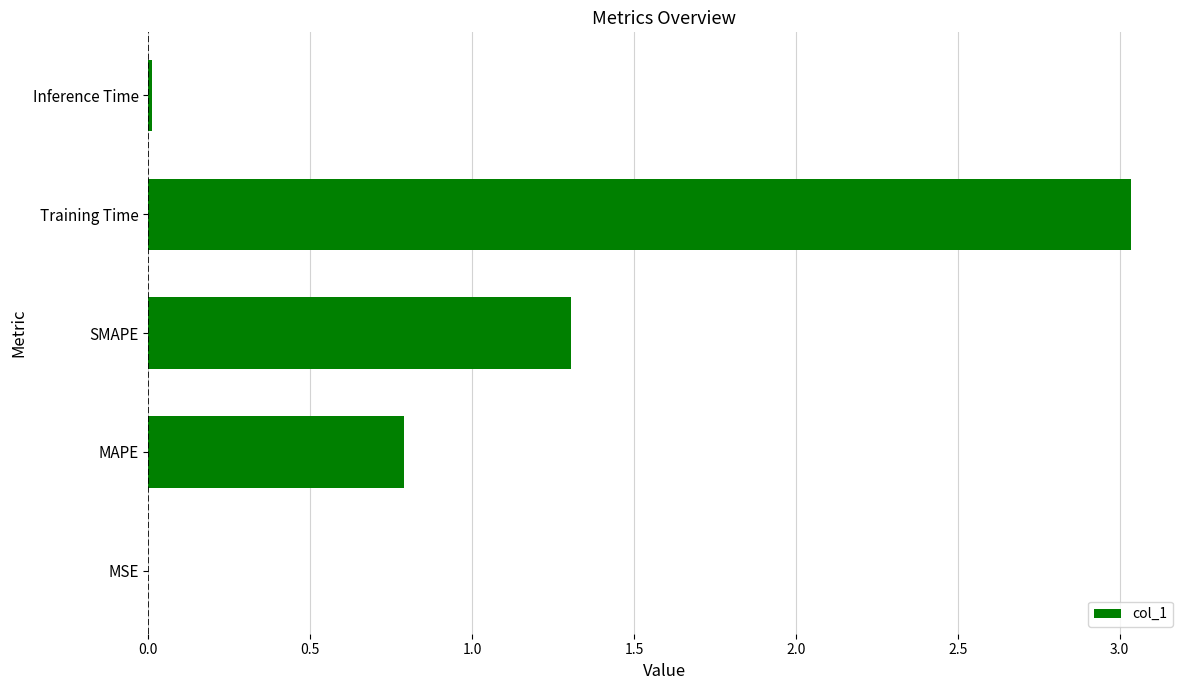

What is the change in value from SMAPE to Training Time?

+1.7